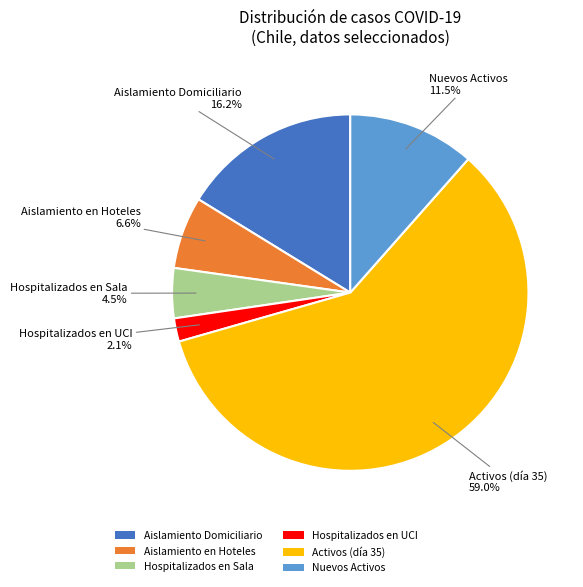

Is there any slice that represents more than half of the pie?

Yes